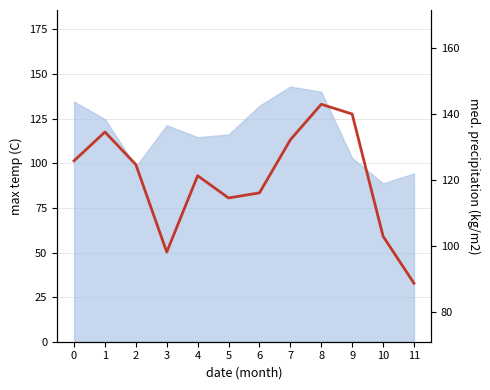

How many categories are shown in the chart?

12